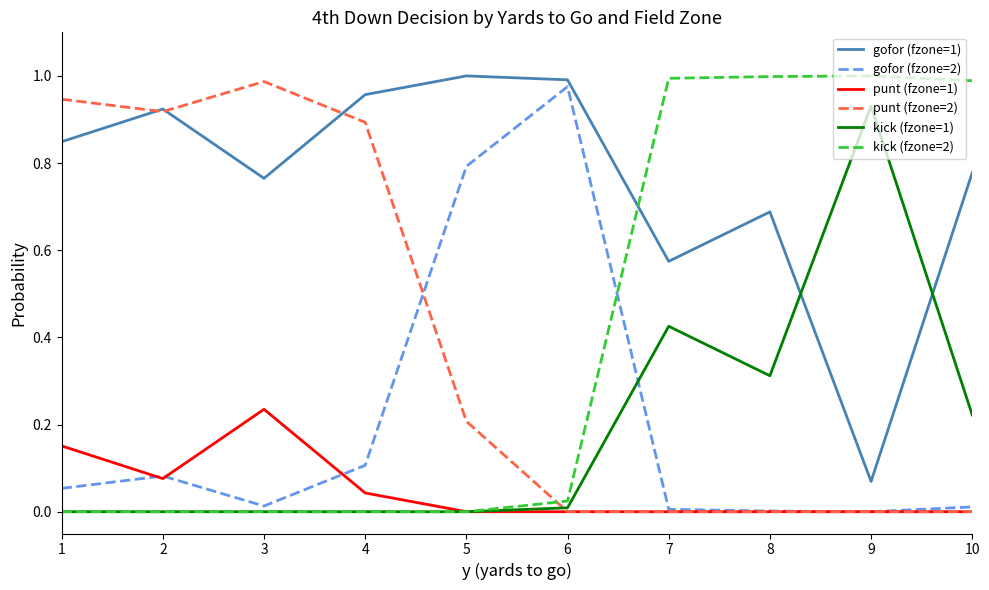

After their last crossing, which series has the higher values: punt (fzone=2) or kick (fzone=2)?

kick (fzone=2)